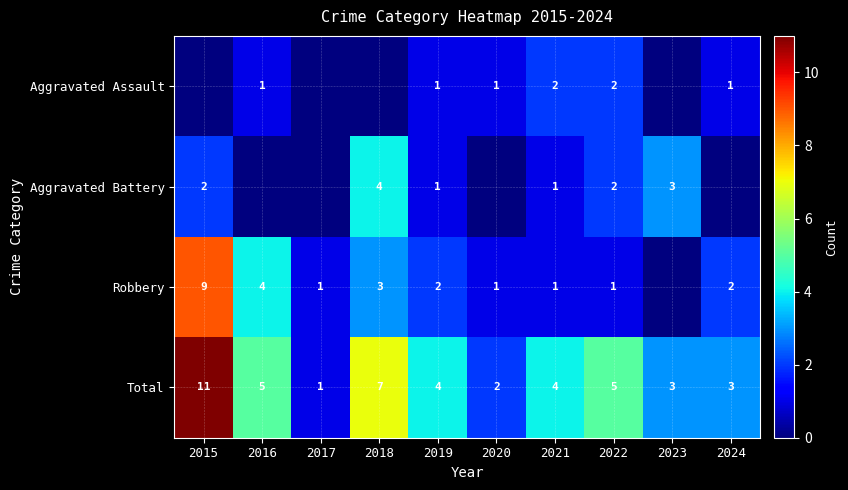

How many Total values are between 3 and 5?

6